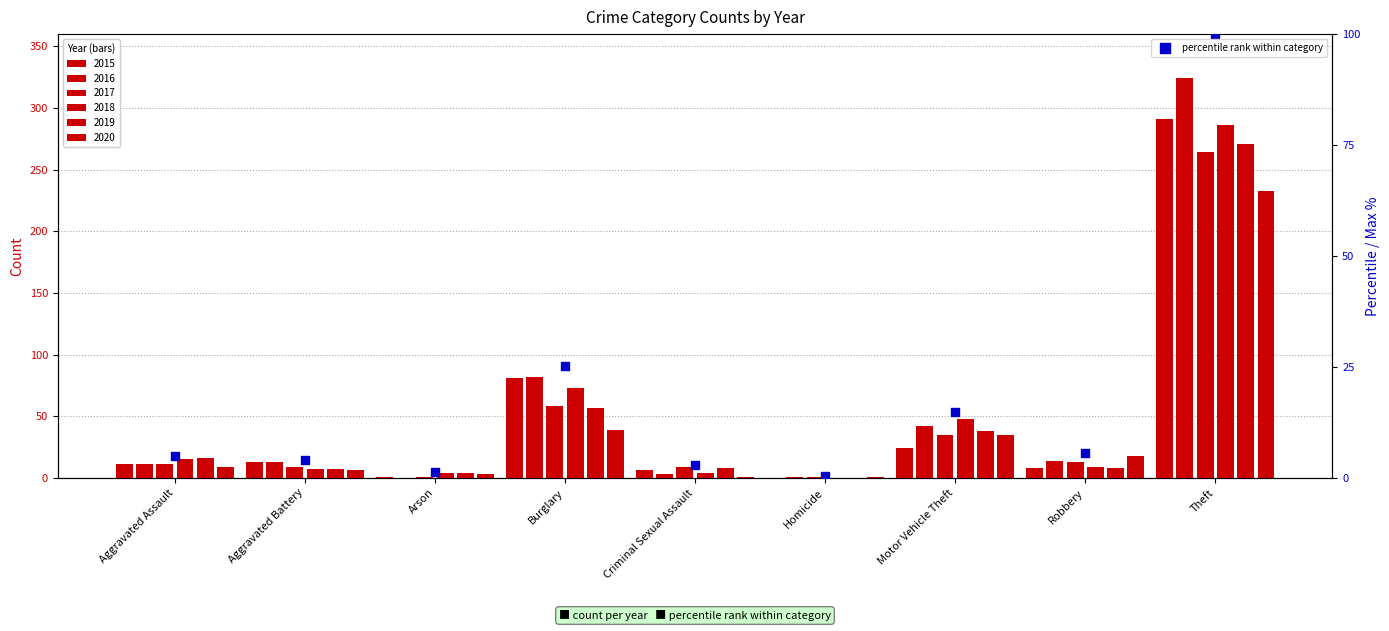

Approximately how many times larger is the value at Homicide compared to Robbery?

0.1